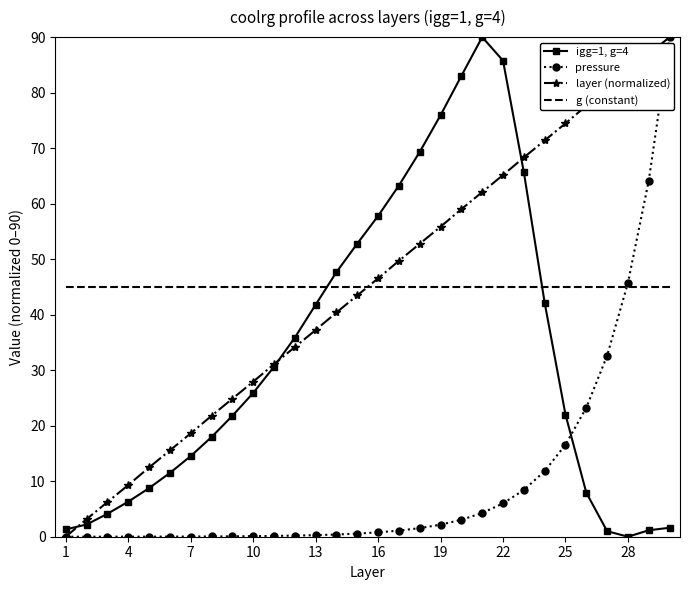

Count the number of categories in the chart.

30